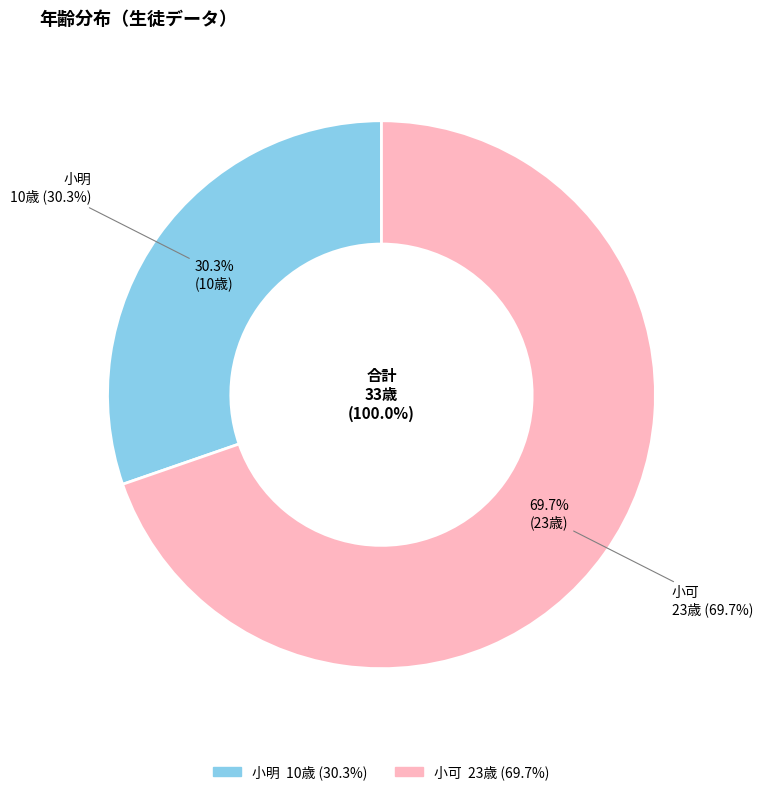

Is there a majority slice in this chart?

Yes